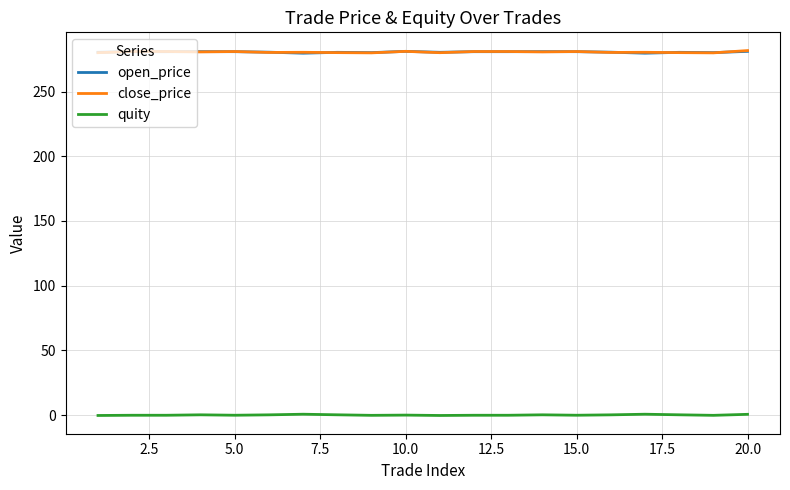

What is the highest value of the close_price series?

281.6